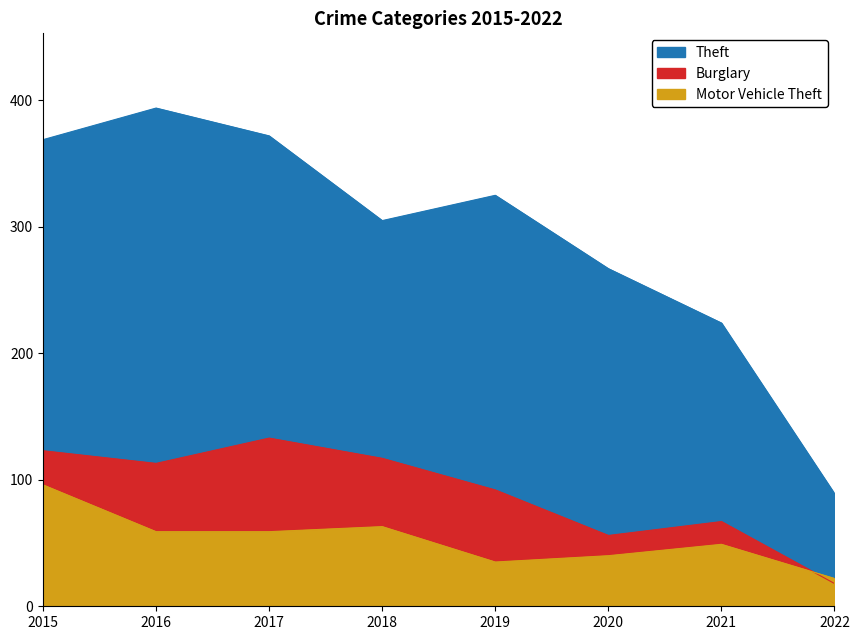

Does the chart have visible grid lines?

No